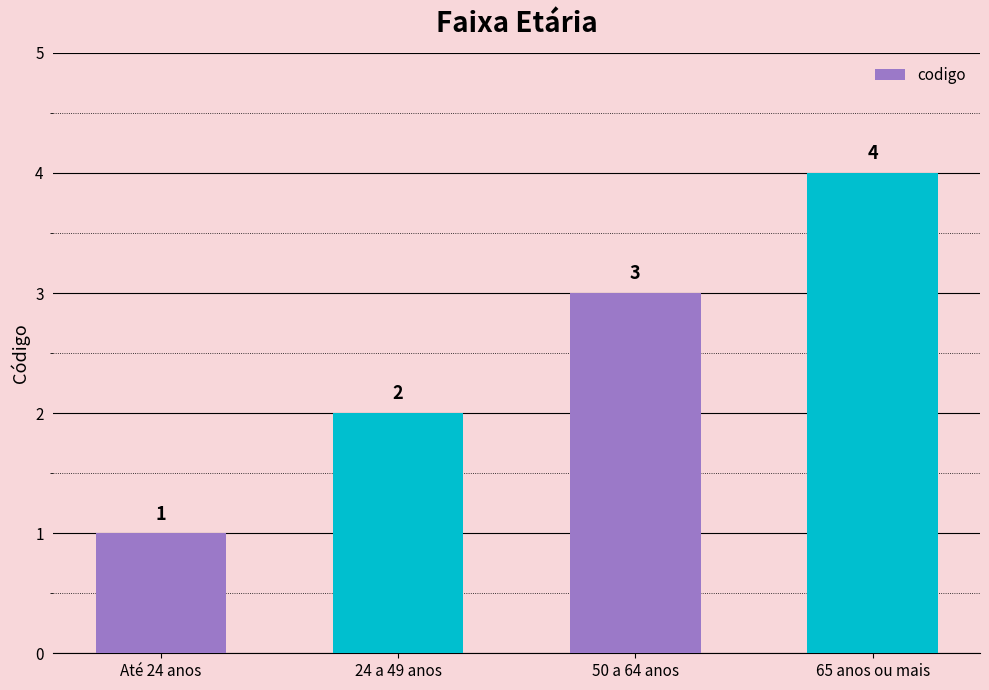

At which category does the chart reach its peak across all series?

65 anos ou mais